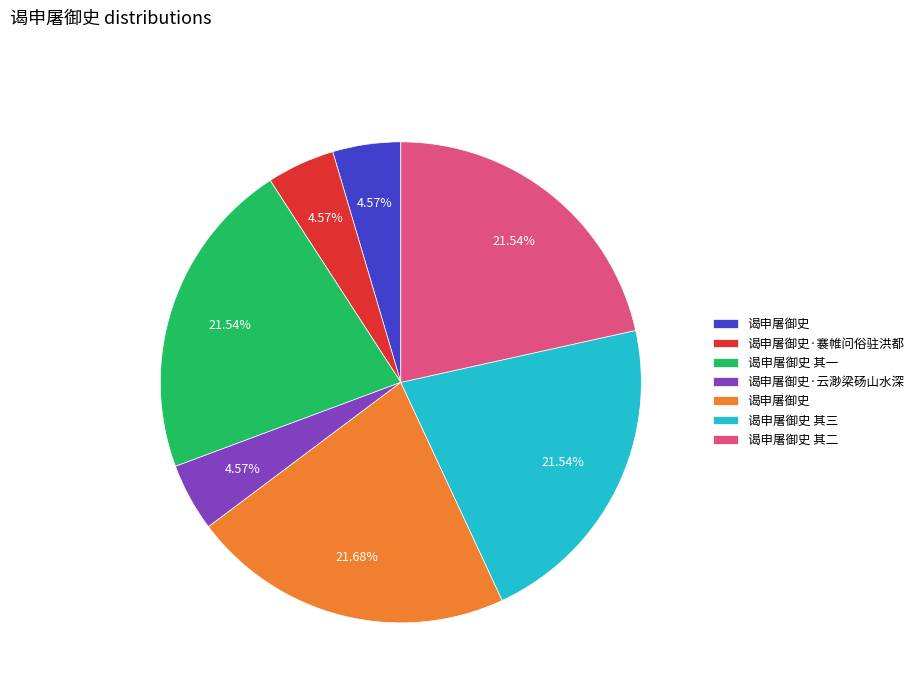

Does any single category account for the majority?

No